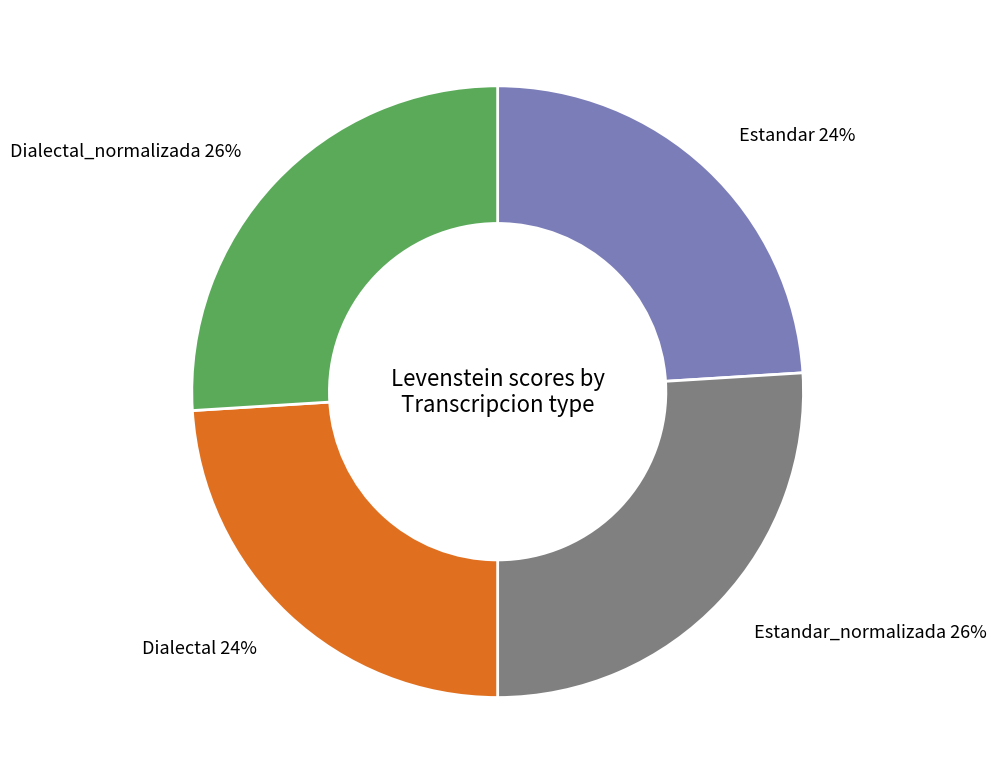

Do Estandar_normalizada and Dialectal_normalizada together represent more than half of the pie?

Yes